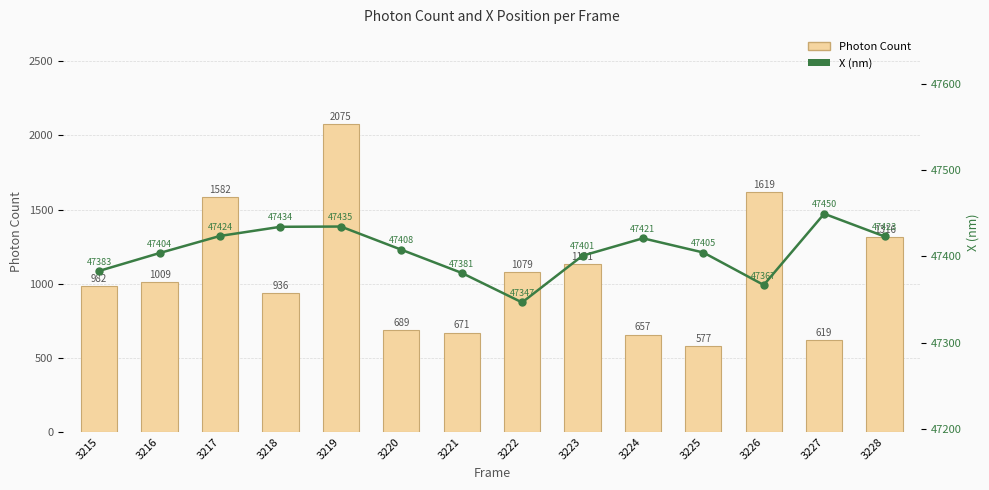

What is the minimum value shown in the chart?

577.0